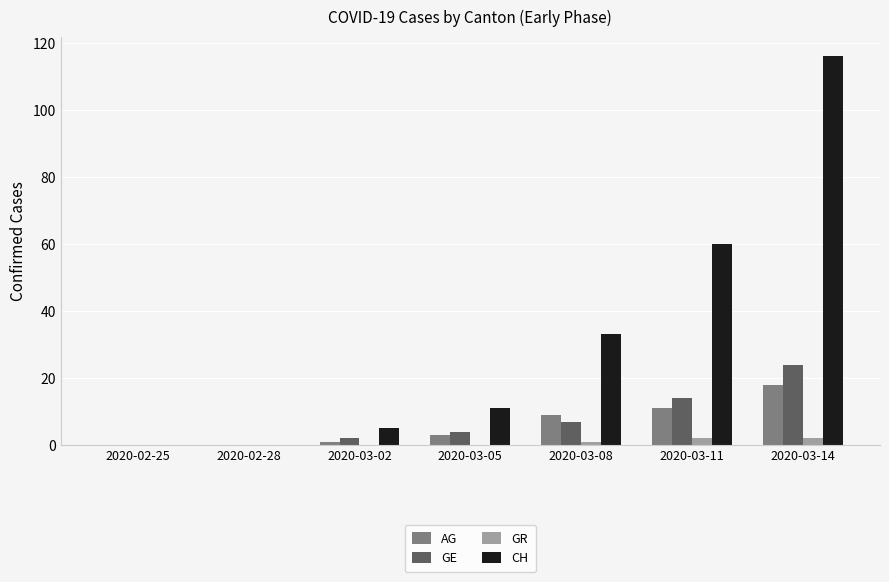

What is the highest value of the AG series?

18